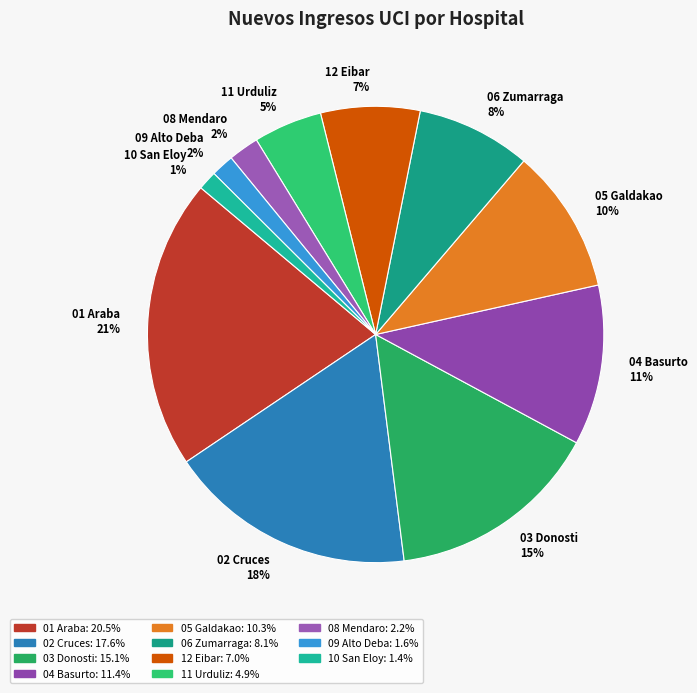

What is the ratio of the value at 11 Urduliz to the value at 01 Araba?

0.2